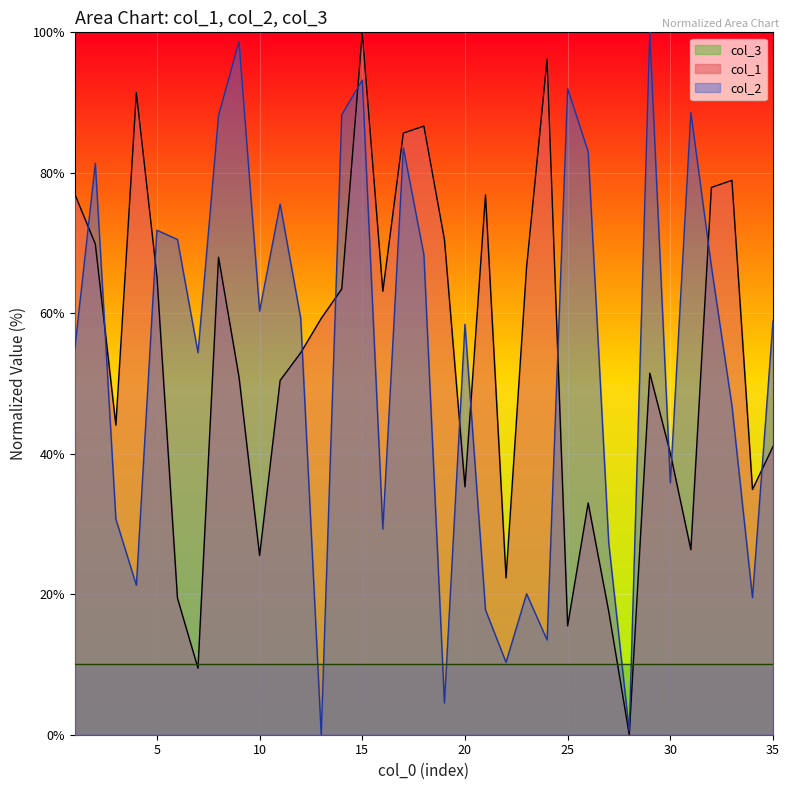

At which category does col_1 reach its first local peak?

4